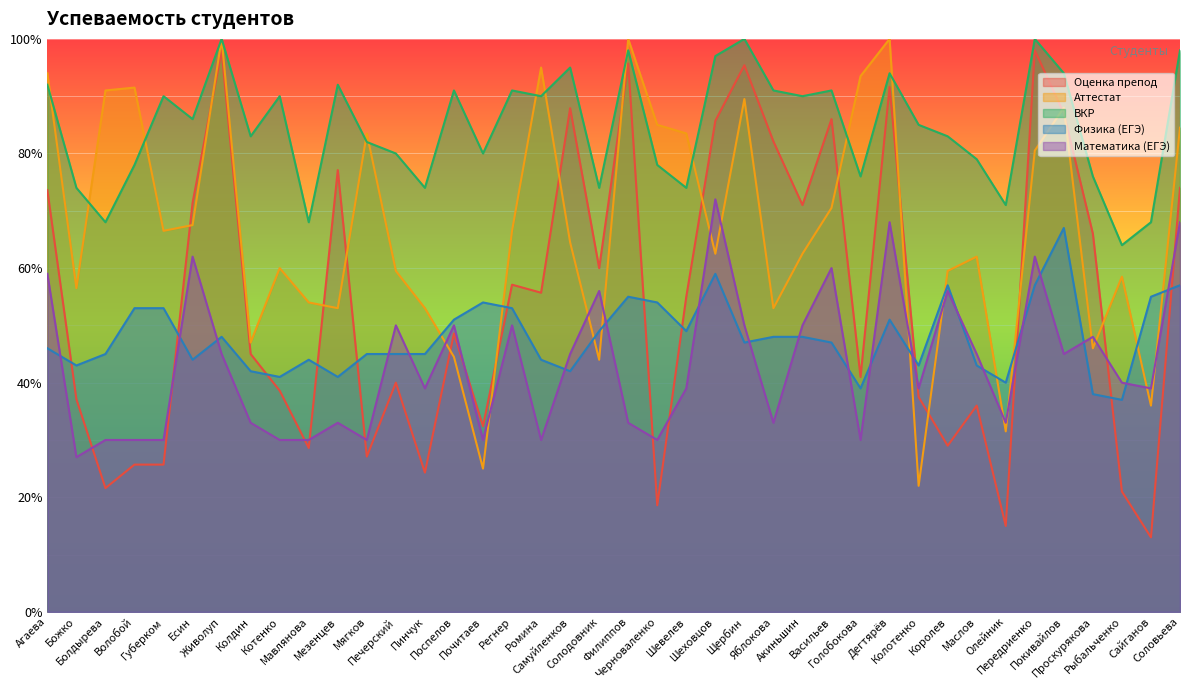

Is the value of Математика (ЕГЭ) at Васильев greater than the value of Оценка препод at Ромина?

Yes